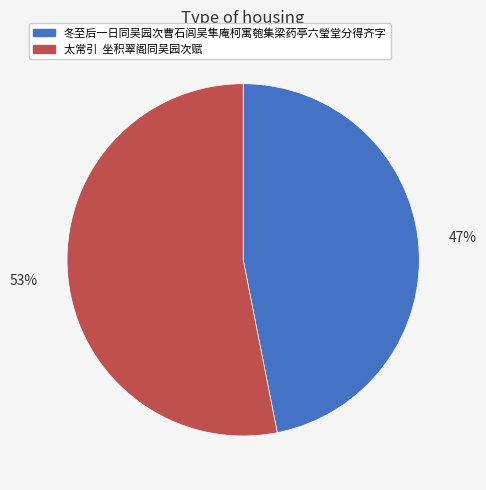

What percentage is the 冬至后一日同吴园次曹石闾吴隼庵柯寓匏集梁药亭六瑩堂分得齐字 slice, to the nearest percent?

47%